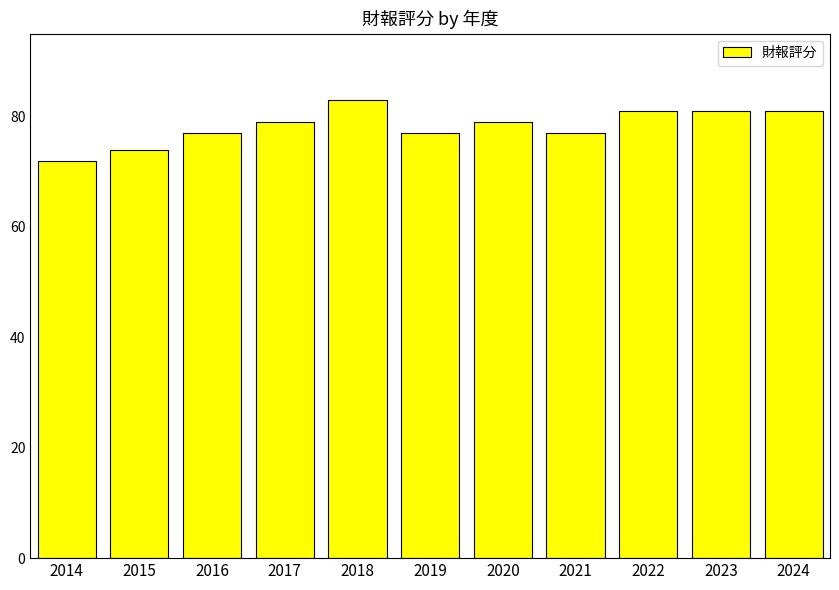

How many distinct data groups are displayed?

1